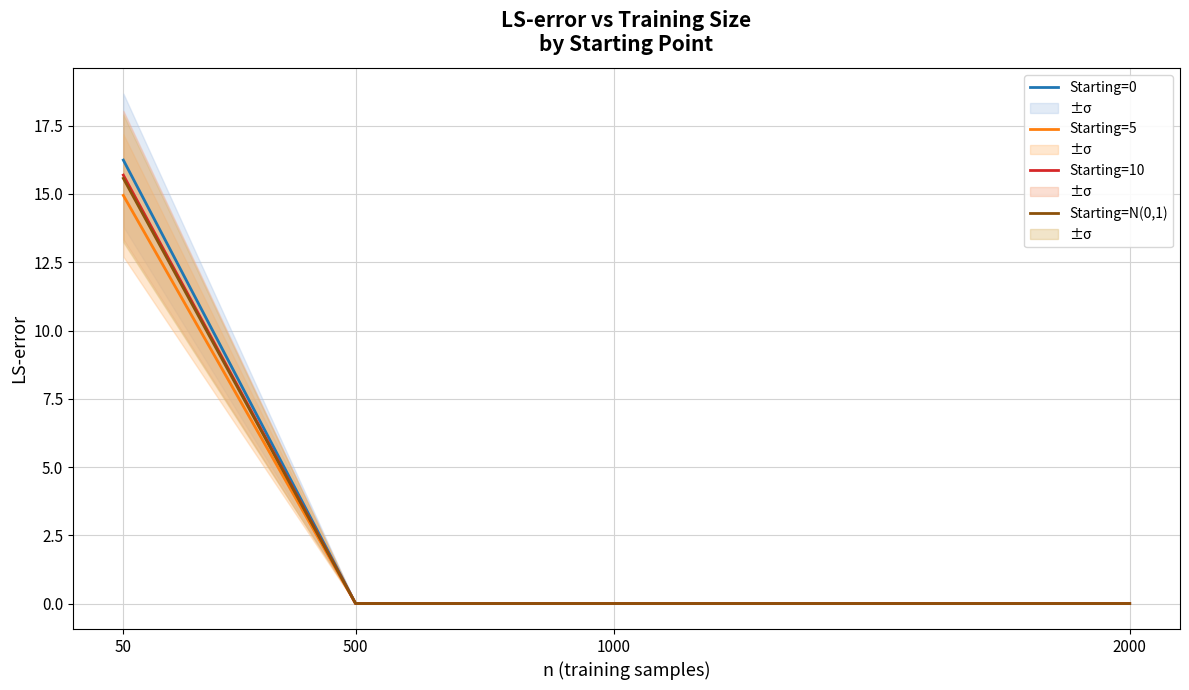

Rank the series by their maximum value, from lowest to highest.

Starting=5, Starting=N(0,1), Starting=10, Starting=0